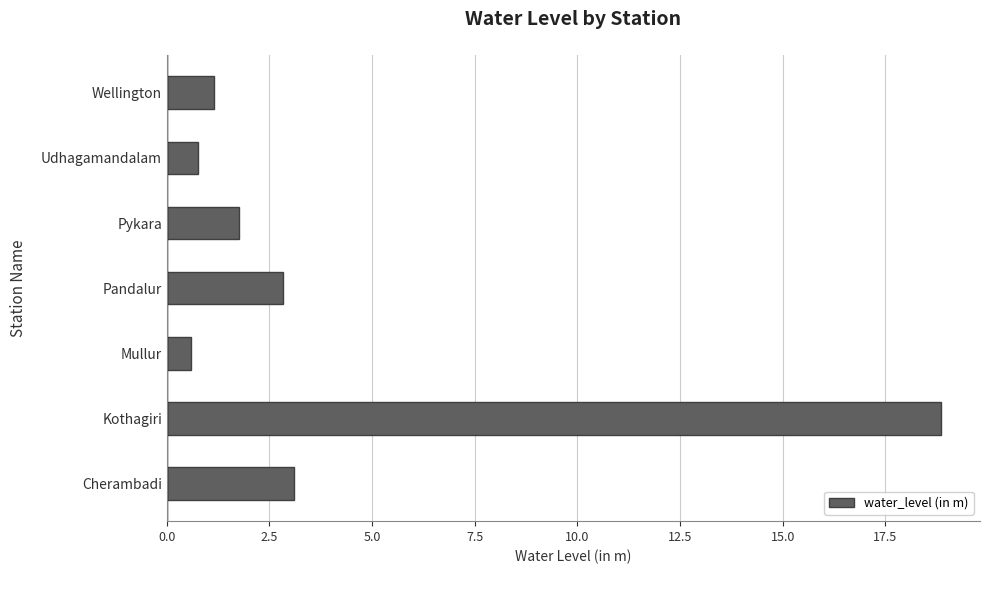

What is the minimum value shown in the chart?

0.6